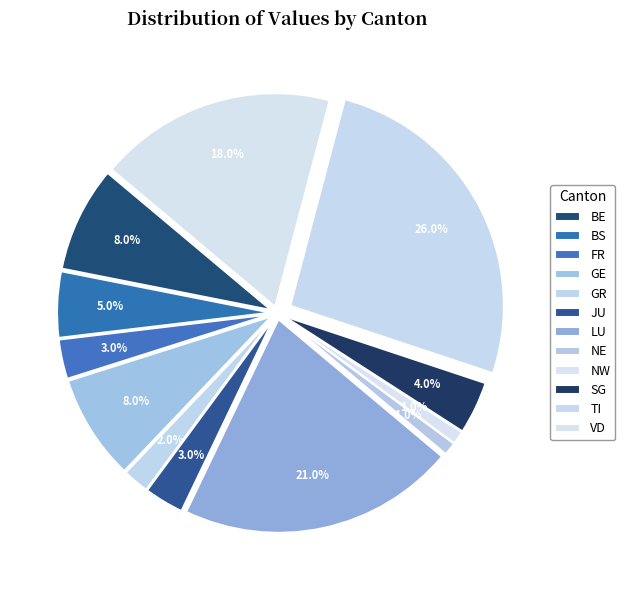

How many slices are in this pie chart?

12